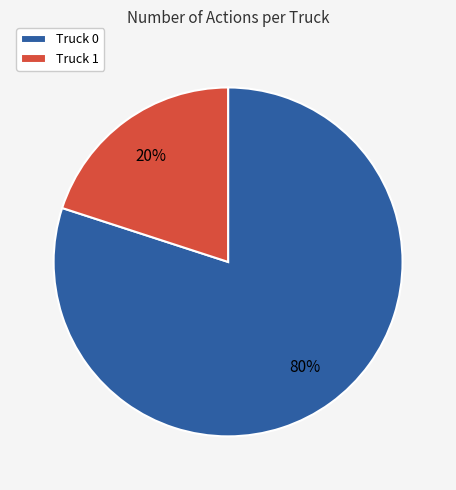

True or false: Truck 0 accounts for 86% of the total.

False